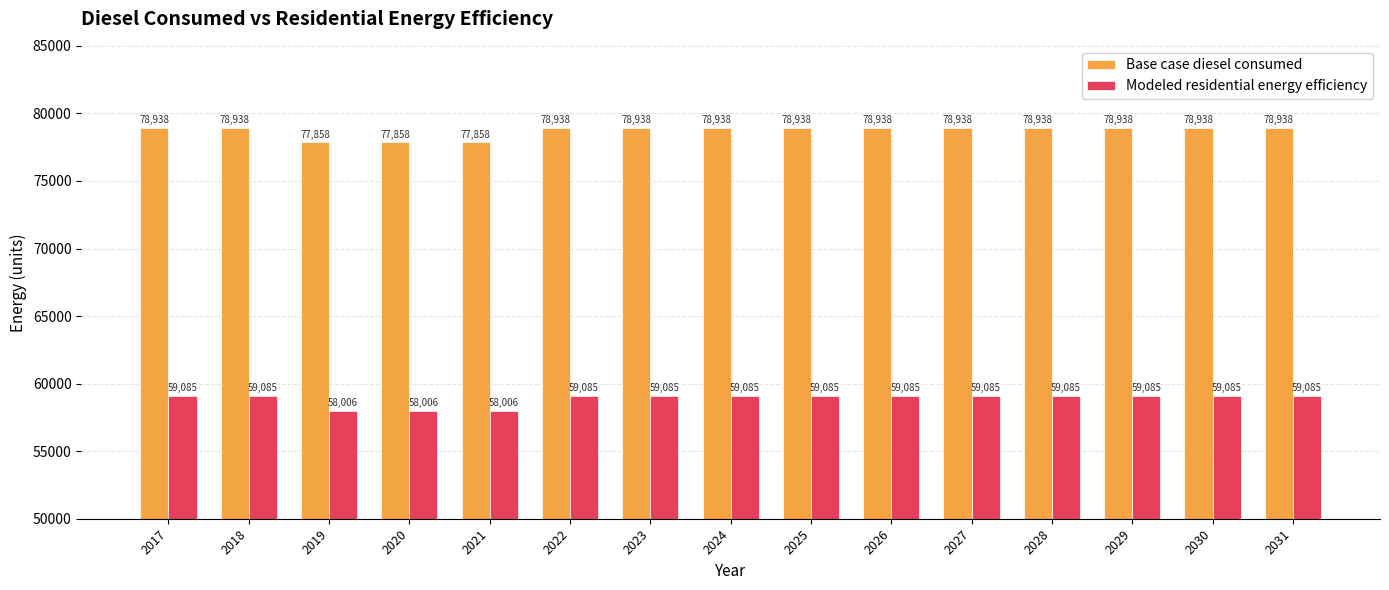

How many categories are shown in the chart?

15